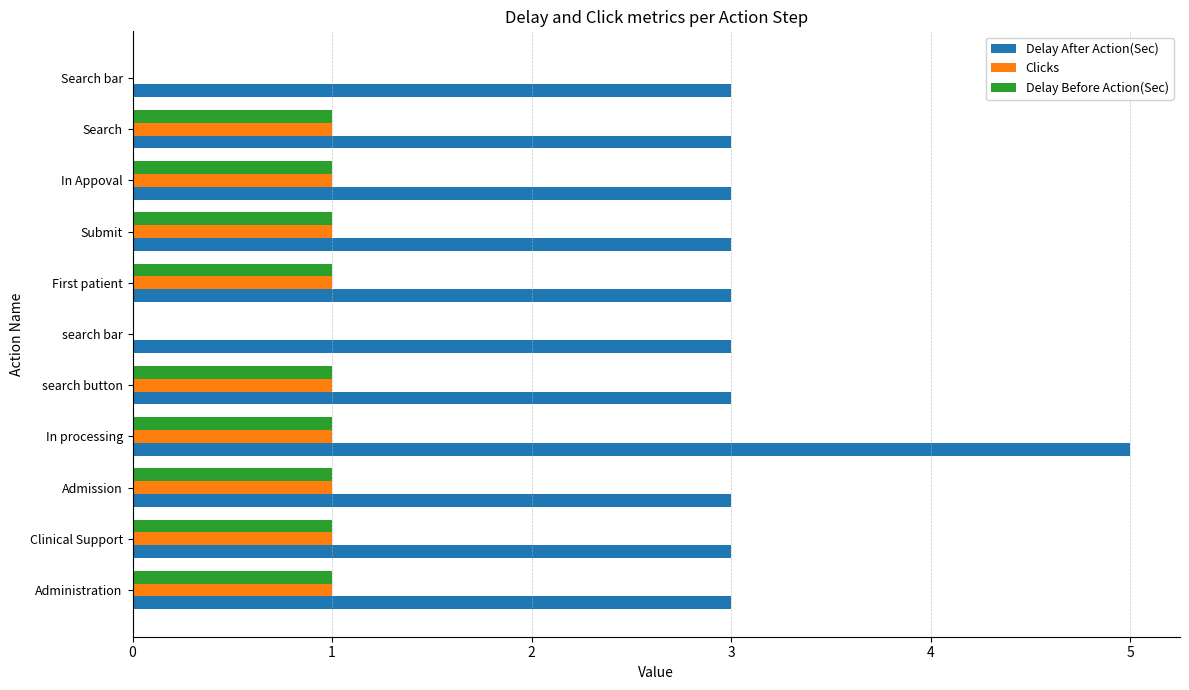

What is the total value across all series at Administration?

5